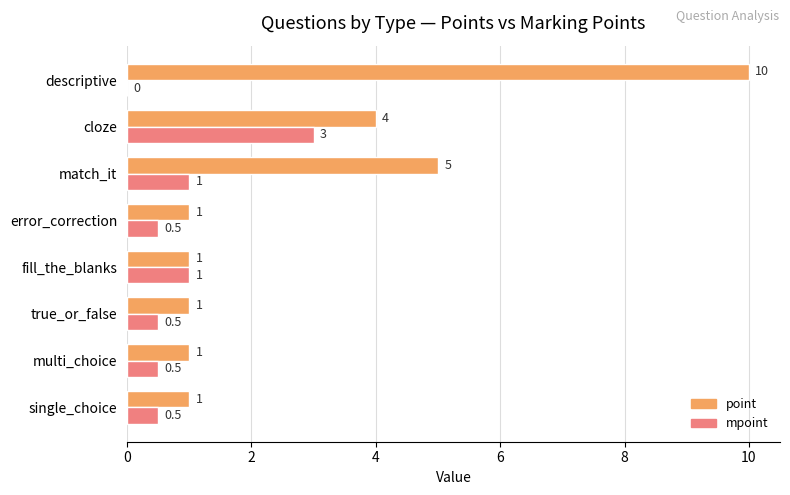

What is the sum of all point values?

24.0